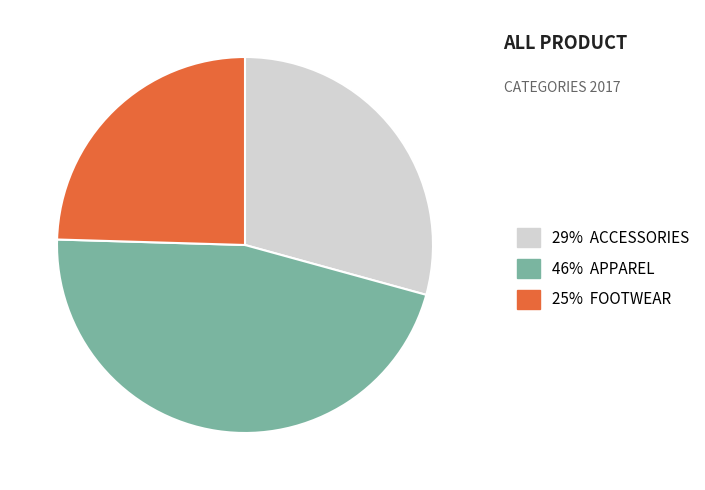

Combined, do 46% APPAREL and 29% ACCESSORIES account for over 50%?

Yes